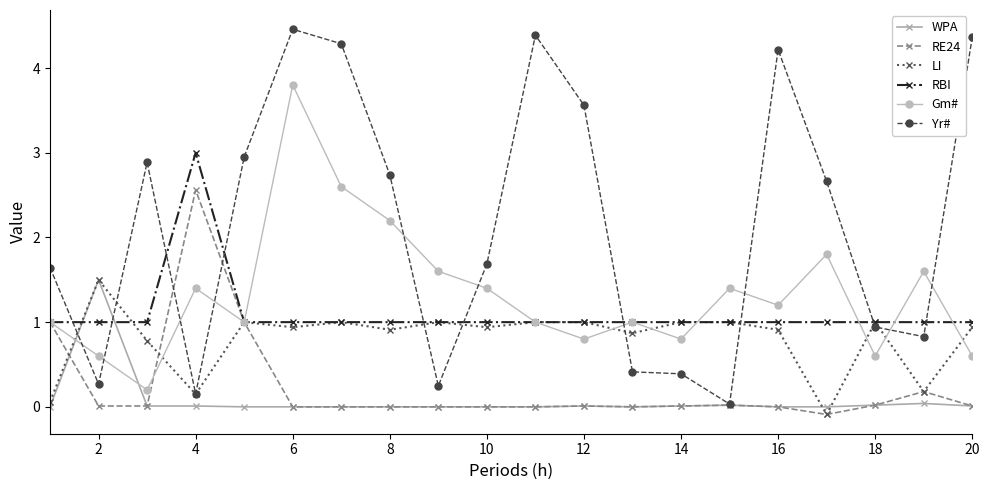

True or false: Gm# has more than 2 interior local peaks.

True